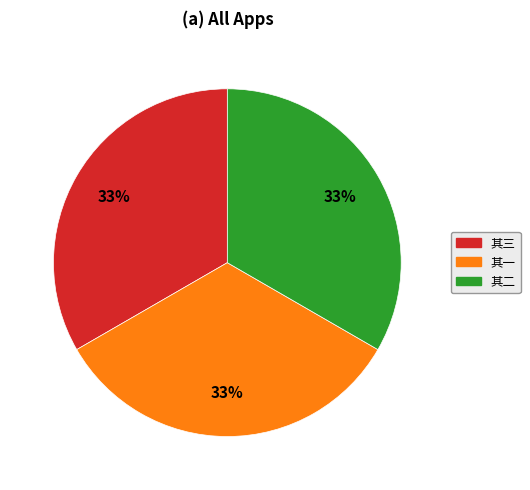

To the nearest percent, what percentage of the pie is 其三?

33%